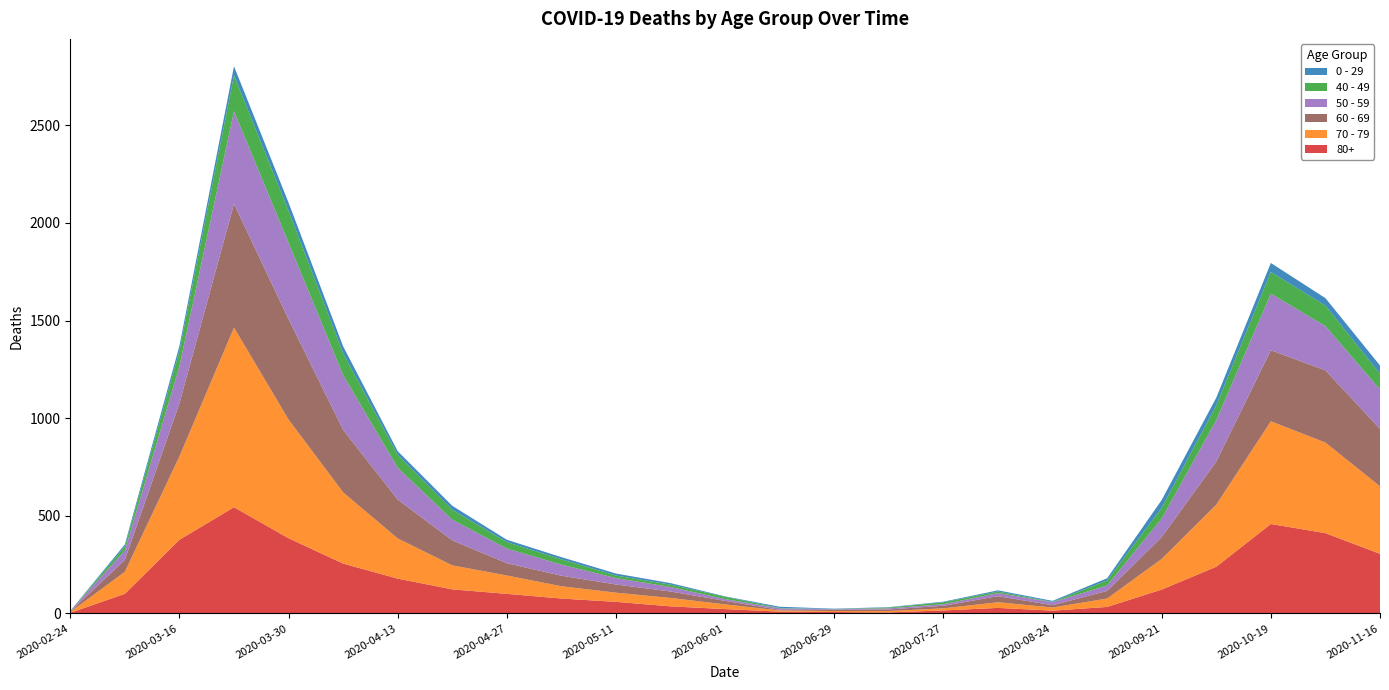

Reading left to right, what are all the values shown in this chart?

80+: 3	100	377	544	385	255	178	123	100	76	59	36	22	9	7	5	15	28	14	33	122	239	458	411	305
70 - 79: 4	113	427	920	608	365	206	123	94	63	47	43	24	6	5	7	11	29	16	43	157	318	526	464	346
60 - 69: 2	61	272	634	514	320	199	128	63	54	42	33	18	3	6	8	13	31	12	39	112	221	364	370	294
50 - 59: 3	48	190	475	392	281	163	106	75	57	33	23	9	8	3	6	8	16	15	28	95	212	290	227	202
40 - 49: 0	21	79	183	163	111	66	51	33	27	13	12	12	2	1	4	10	8	2	26	55	76	111	105	80
0 - 29: 1	10	25	47	42	36	19	20	12	11	10	8	2	6	2	2	3	6	5	11	40	39	46	38	43